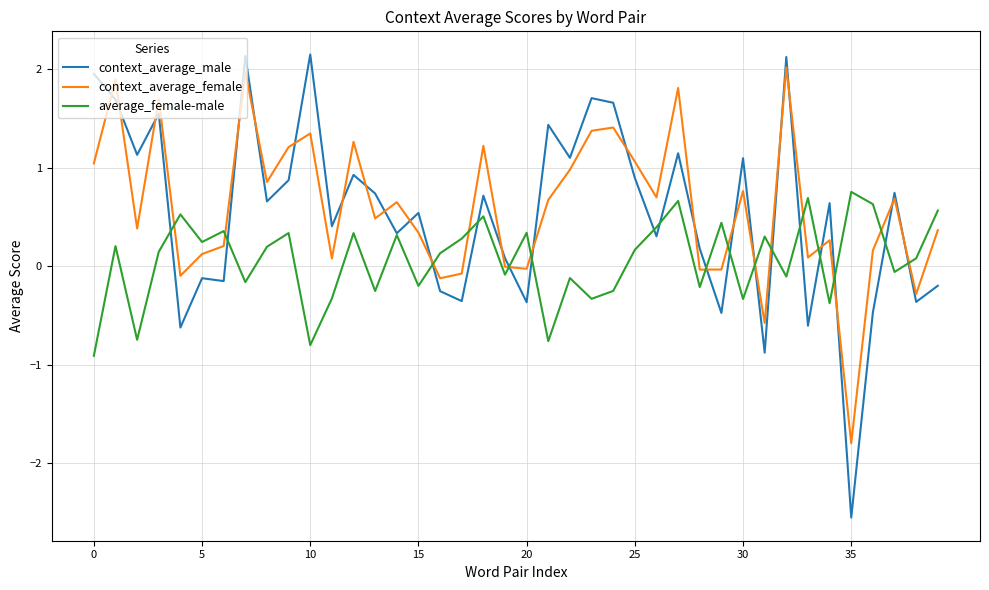

Which series has the largest range (max minus min)?

context_average_male